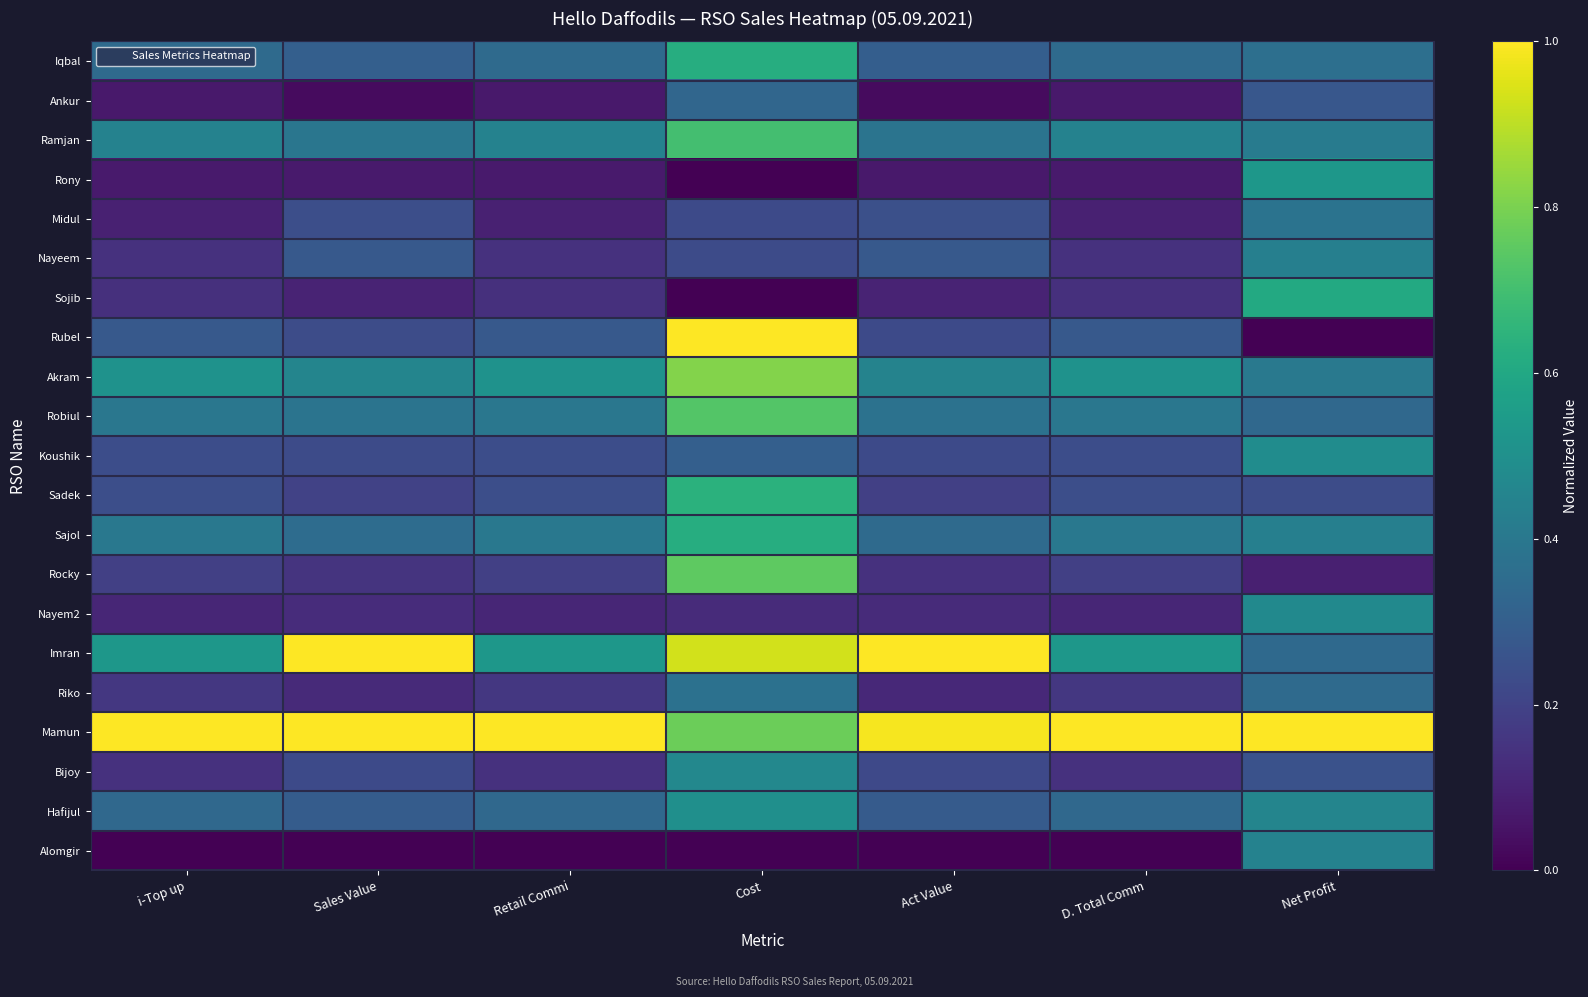

Between Cost and Net Profit, which series saw the biggest shift?

Rubel